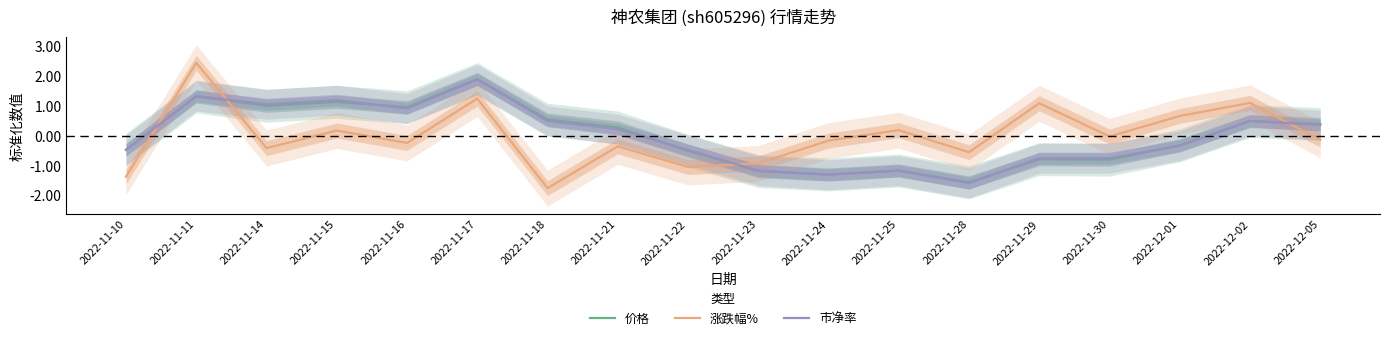

Reading left to right, list all the values displayed in this chart.

价格: -0.5	1.3	1.0	1.1	1.0	1.9	0.5	0.3	-0.5	-1.2	-1.3	-1.2	-1.6	-0.8	-0.8	-0.3	0.5	0.4
涨跌幅%: -1.4	2.4	-0.4	0.2	-0.2	1.2	-1.7	-0.3	-1.0	-0.9	-0.2	0.2	-0.5	1.1	-0.0	0.7	1.1	-0.1
市净率: -0.5	1.3	1.1	1.2	0.9	1.9	0.5	0.2	-0.5	-1.2	-1.3	-1.2	-1.6	-0.7	-0.7	-0.3	0.5	0.4